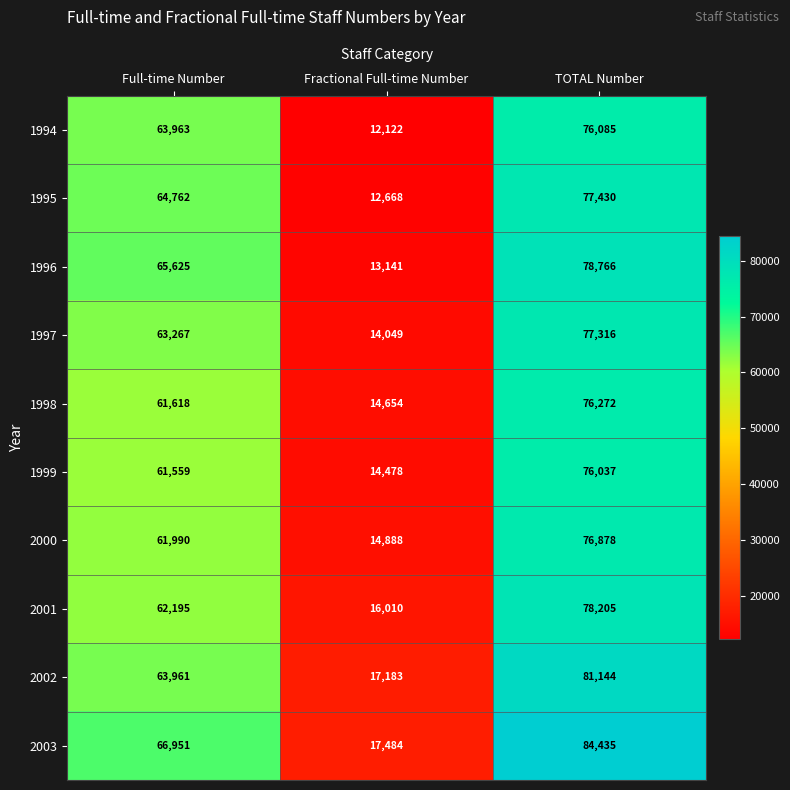

Read the 1998 value at Fractional Full-time Number.

14654